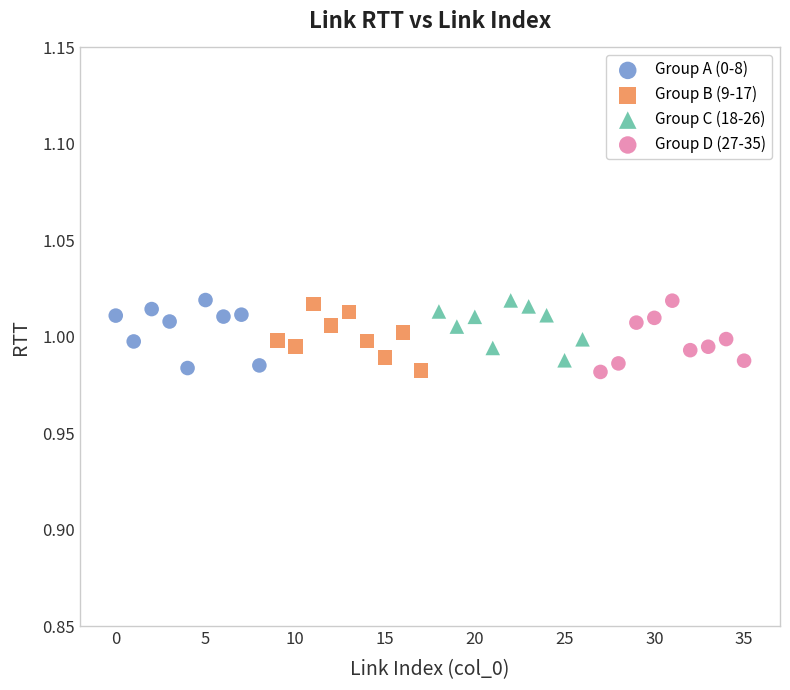

What are all the series names shown in the legend?

Group A (0-8), Group B (9-17), Group C (18-26), Group D (27-35)